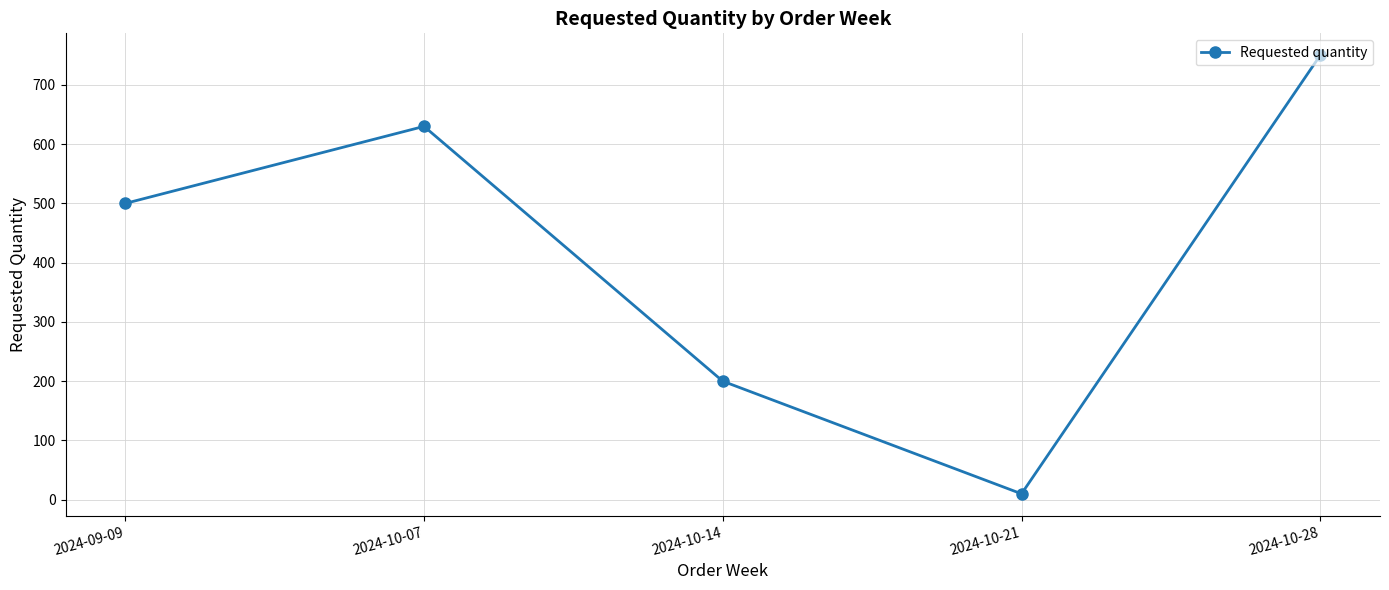

At which category does the chart reach its peak across all series?

2024-10-28